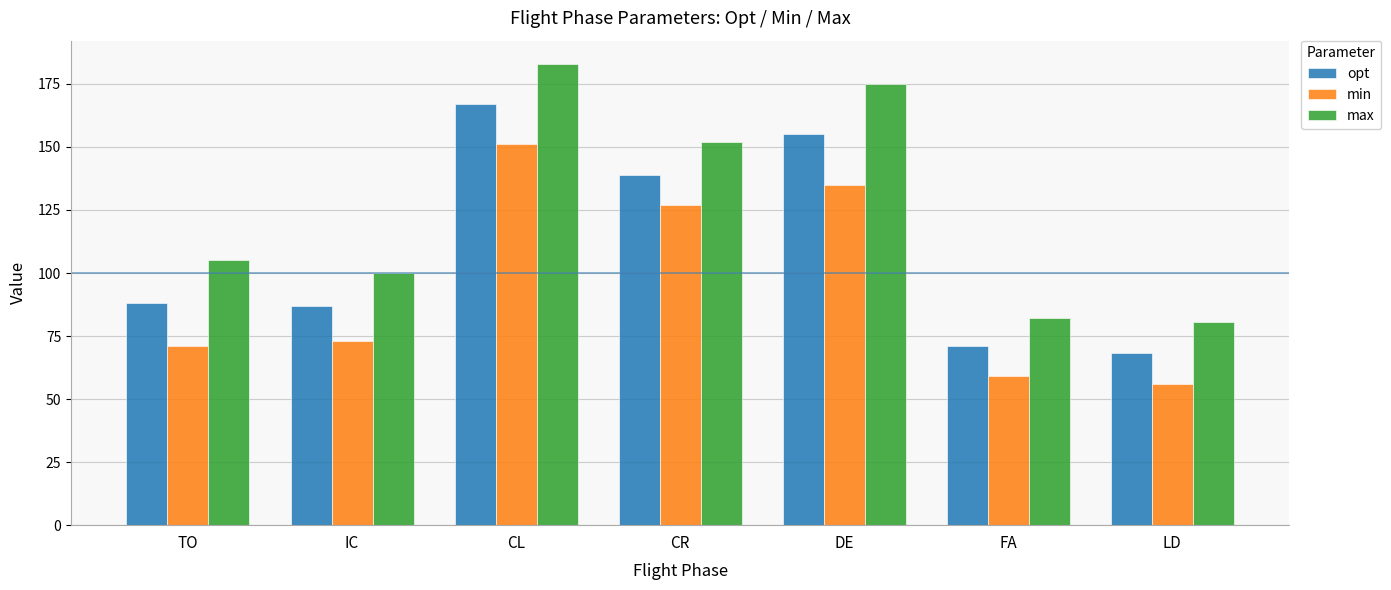

What position from the right is FA?

2